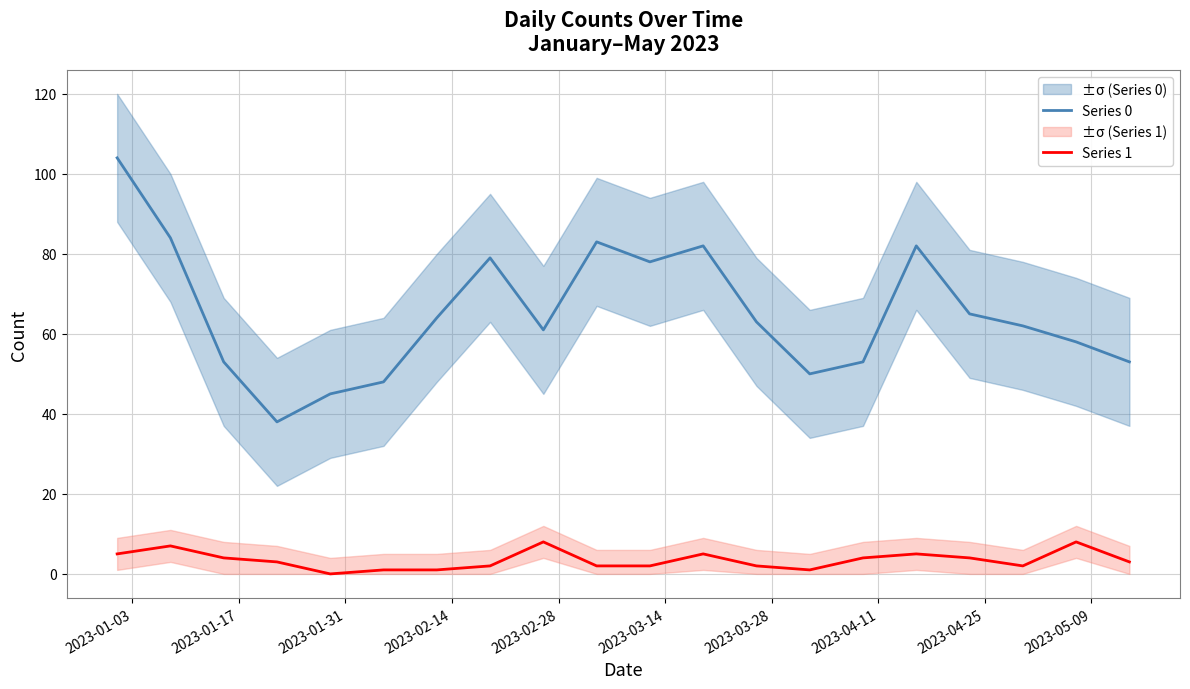

True or false: Series 0 and Series 1 cross at least once.

False